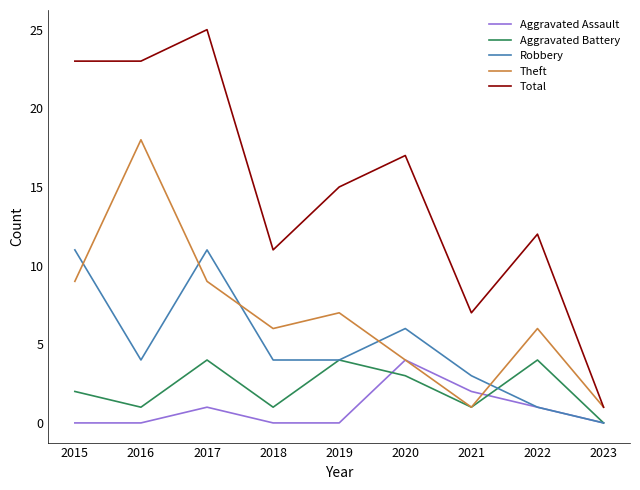

True or false: Theft and Robbery intersect in this chart.

True